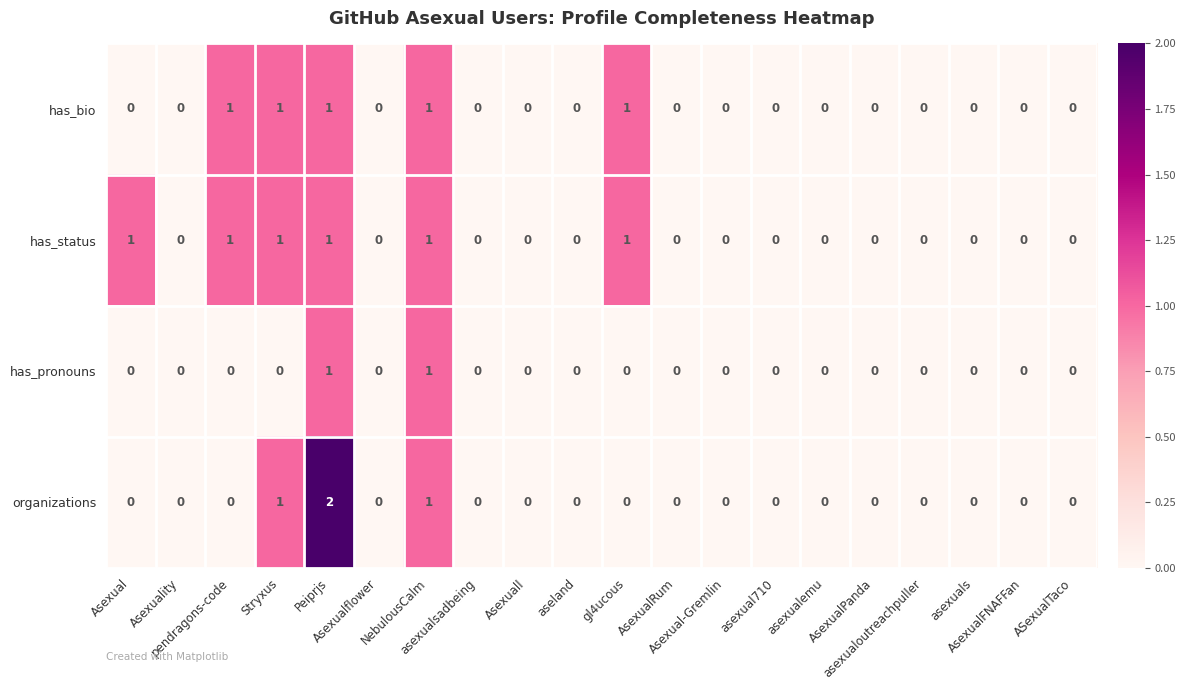

Which series has the largest range (max minus min)?

organizations